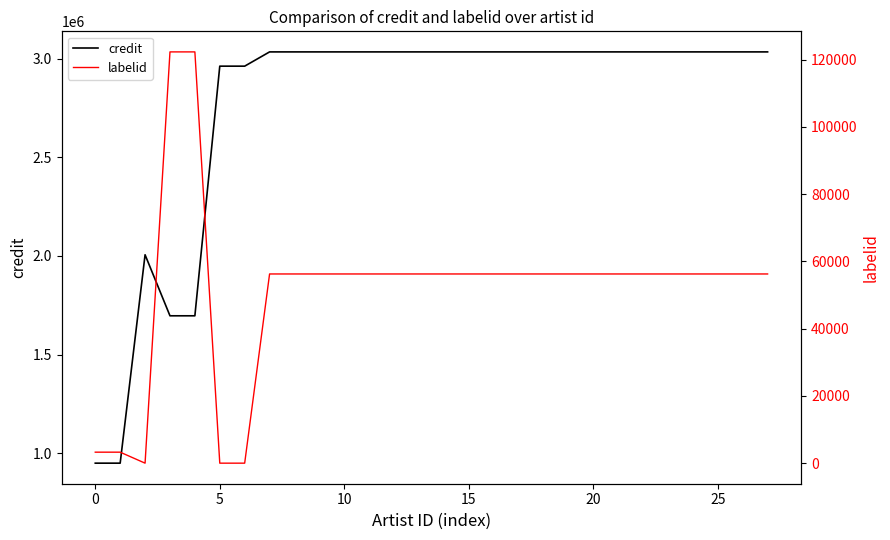

What is the maximum value for credit?

3033608